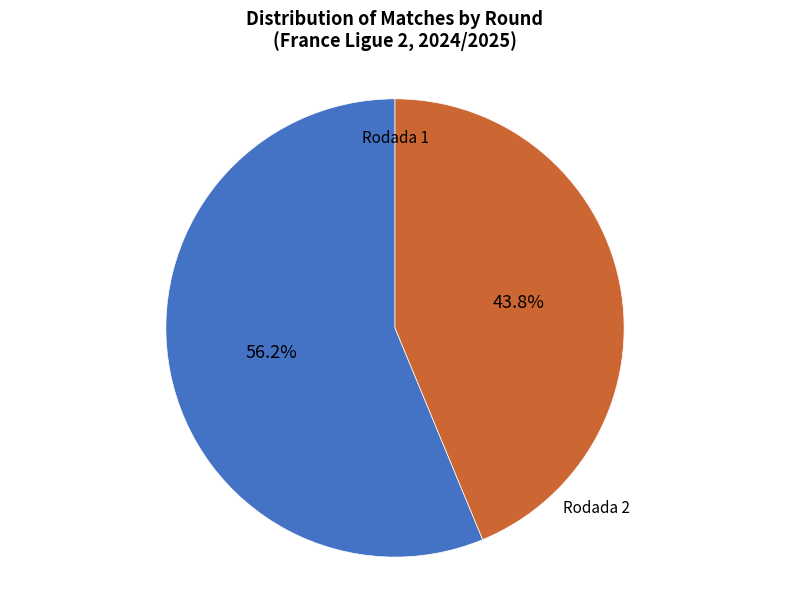

Which slice is the largest?

Rodada 1